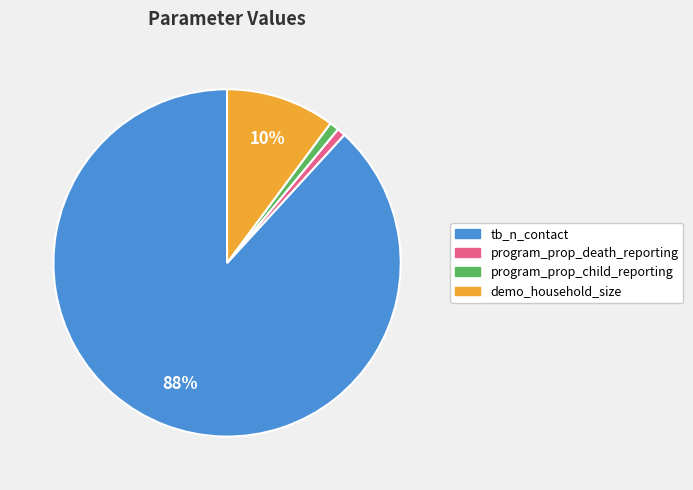

Which slice is the largest?

tb_n_contact